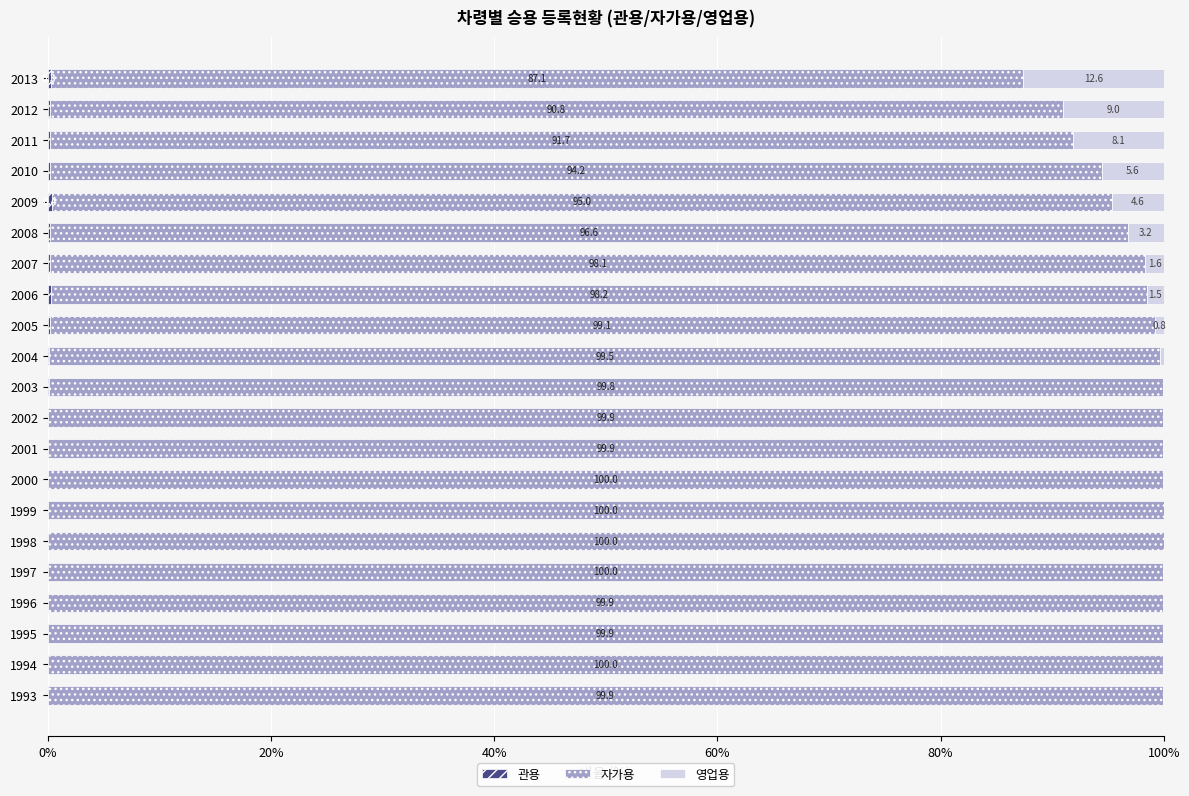

What is the total value across all series at 1994?

100.0